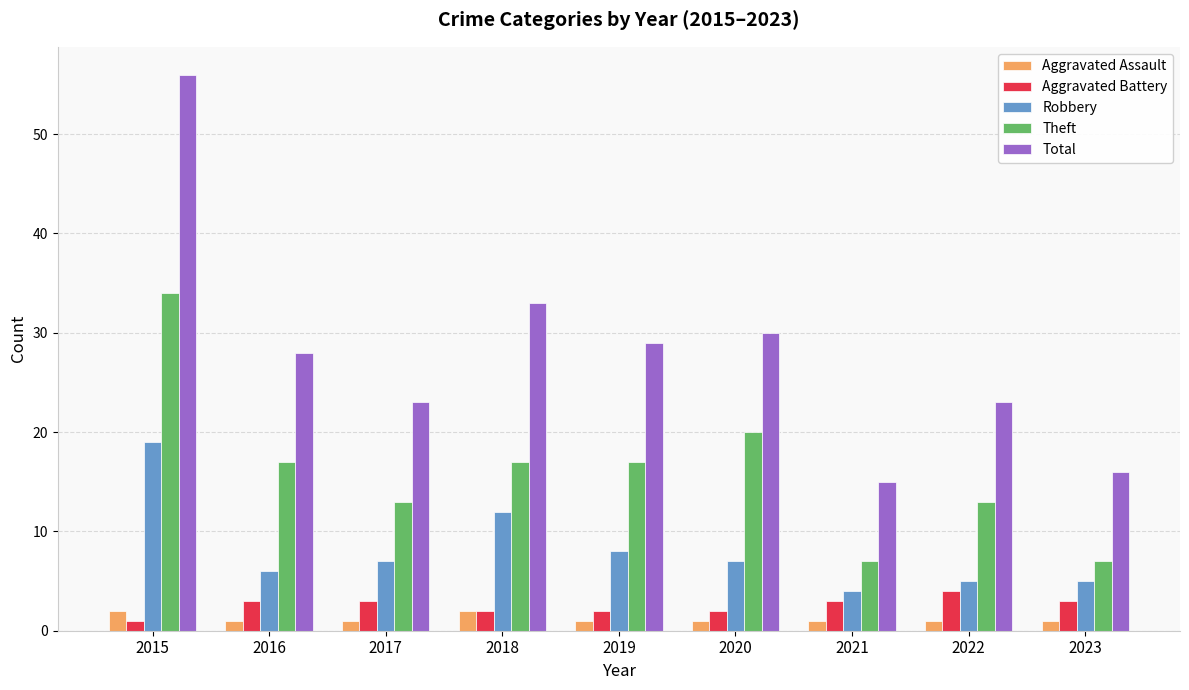

Reading right to left, list all the values displayed in this chart.

Aggravated Assault: 1	1	1	1	1	2	1	1	2
Aggravated Battery: 3	4	3	2	2	2	3	3	1
Robbery: 5	5	4	7	8	12	7	6	19
Theft: 7	13	7	20	17	17	13	17	34
Total: 16	23	15	30	29	33	23	28	56